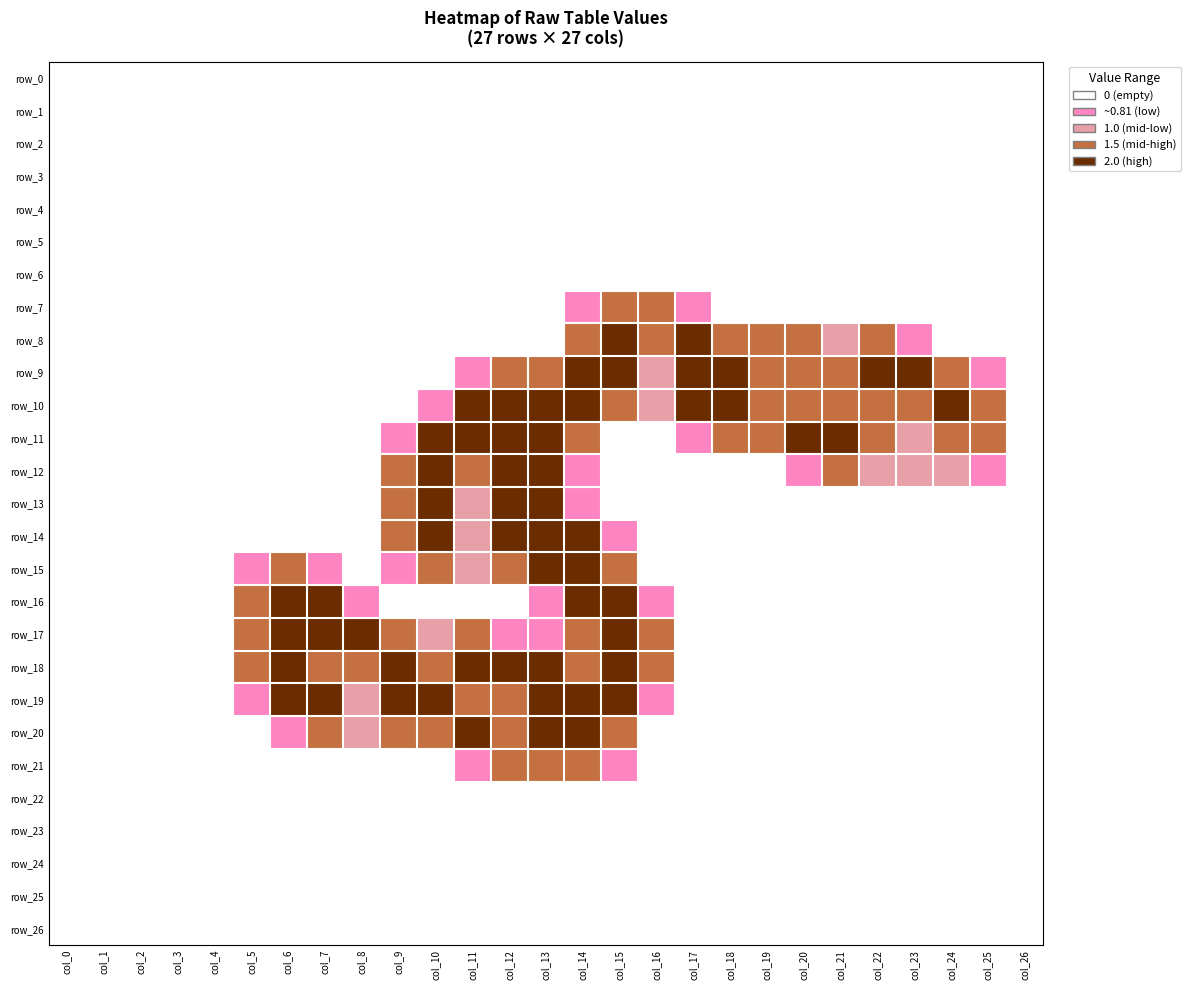

What is the difference between the maximum and minimum values in the row_13 series?

4